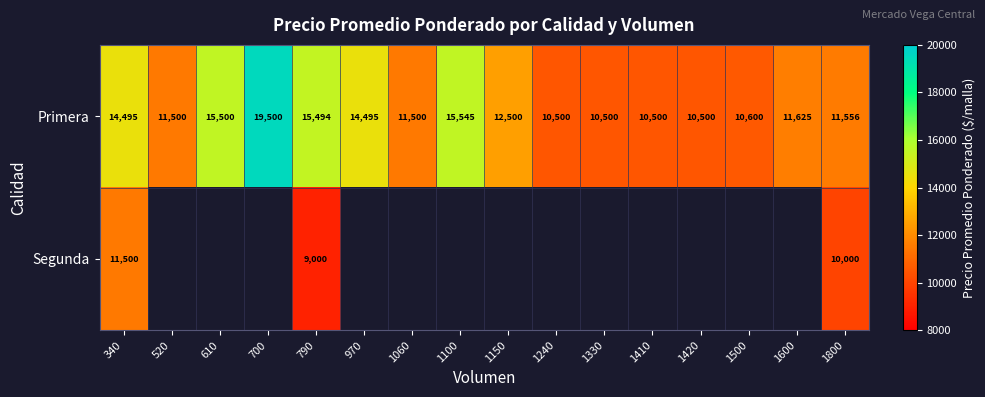

How many data points in Primera are less than 11625?

8